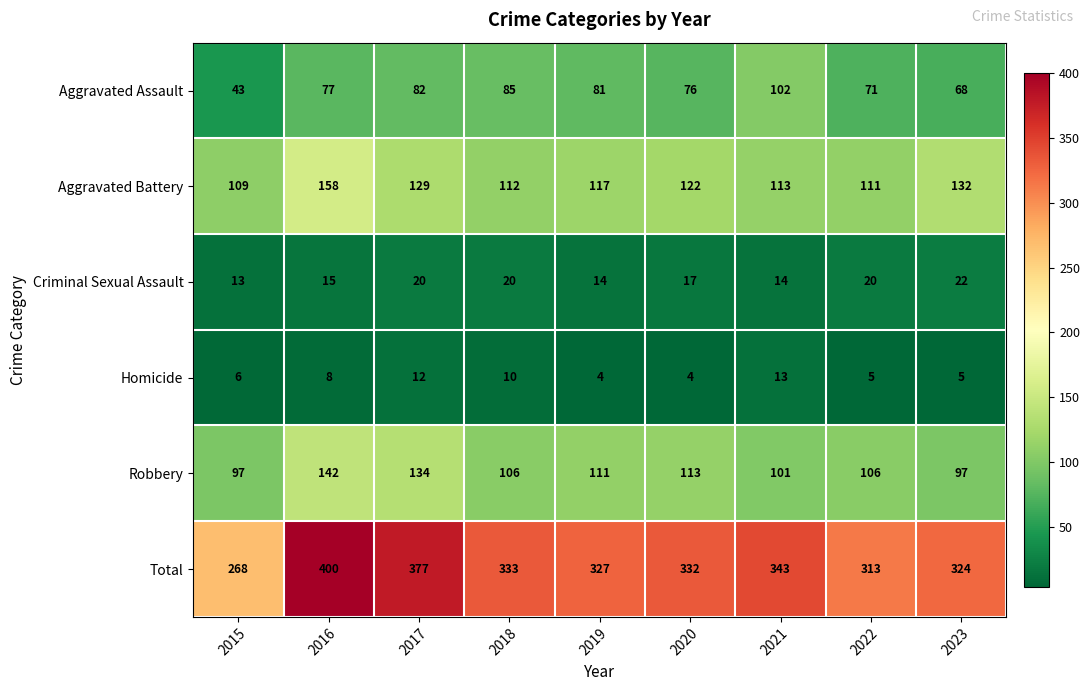

What is the minimum value shown in the chart?

4